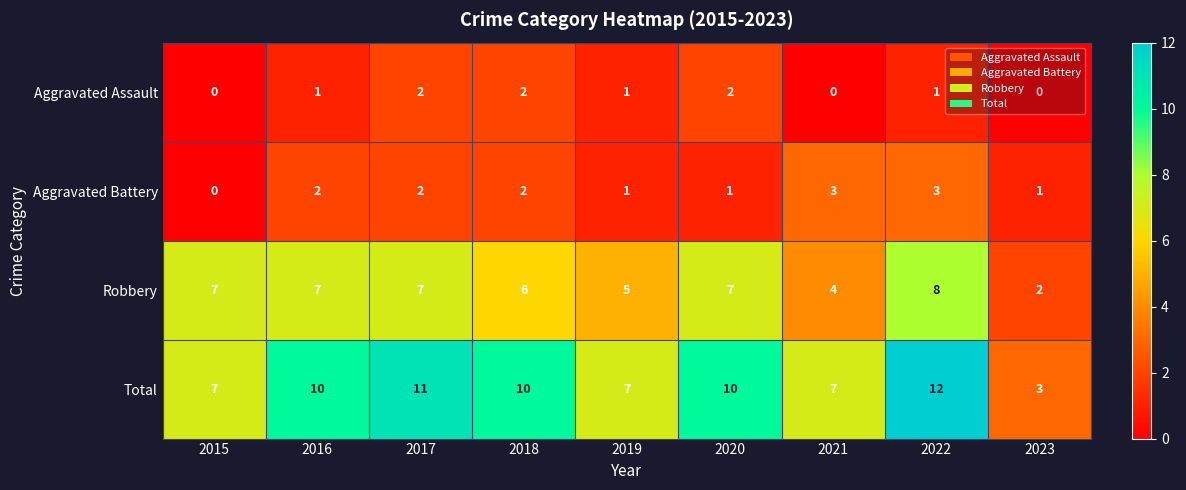

Rank the series by their maximum value, from highest to lowest.

Total, Robbery, Aggravated Battery, Aggravated Assault